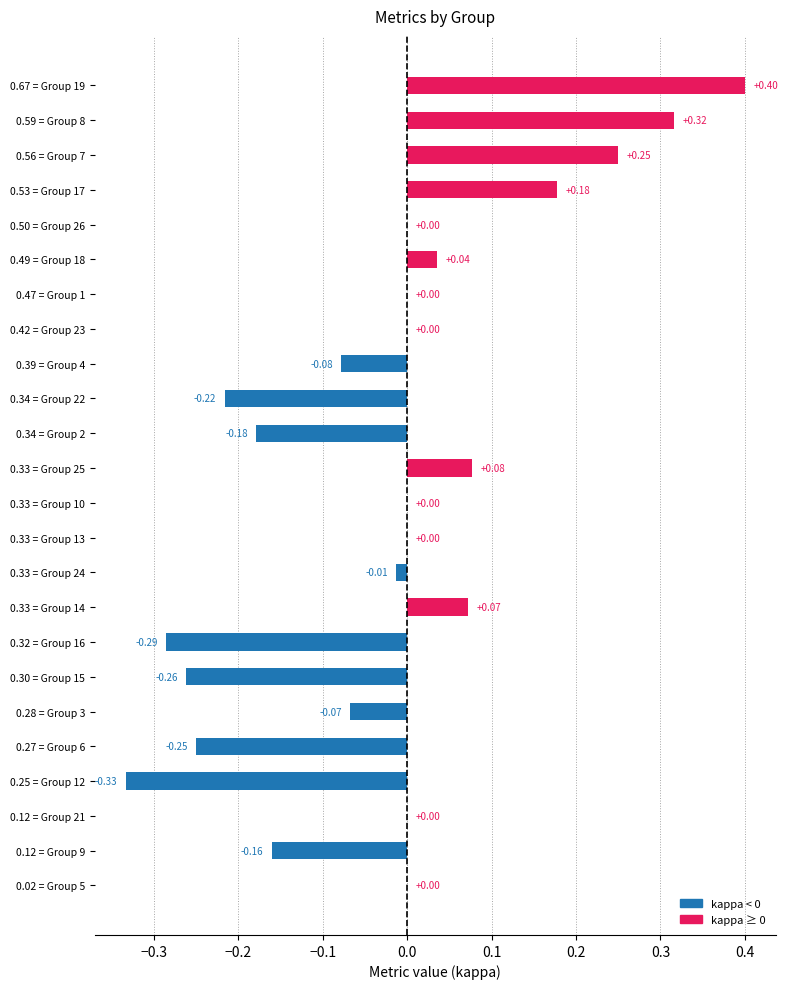

Does the chart contain stacked bars?

No